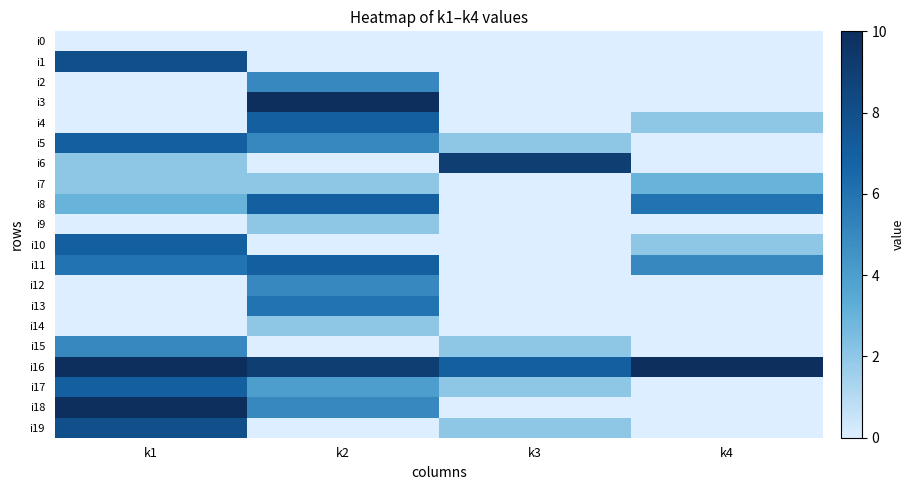

Reading left to right, what are all the values shown in this chart?

i0: k1=0	k2=0	k3=0	k4=0
i1: k1=8	k2=0	k3=0	k4=0
i2: k1=0	k2=5	k3=0	k4=0
i3: k1=0	k2=10	k3=0	k4=0
i4: k1=0	k2=7	k3=0	k4=2
i5: k1=7	k2=5	k3=2	k4=0
i6: k1=2	k2=0	k3=9	k4=0
i7: k1=2	k2=2	k3=0	k4=3
i8: k1=3	k2=7	k3=0	k4=6
i9: k1=0	k2=2	k3=0	k4=0
i10: k1=7	k2=0	k3=0	k4=2
i11: k1=6	k2=7	k3=0	k4=5
i12: k1=0	k2=5	k3=0	k4=0
i13: k1=0	k2=6	k3=0	k4=0
i14: k1=0	k2=2	k3=0	k4=0
i15: k1=5	k2=0	k3=2	k4=0
i16: k1=10	k2=9	k3=7	k4=10
i17: k1=7	k2=4	k3=2	k4=0
i18: k1=10	k2=5	k3=0	k4=0
i19: k1=8	k2=0	k3=2	k4=0